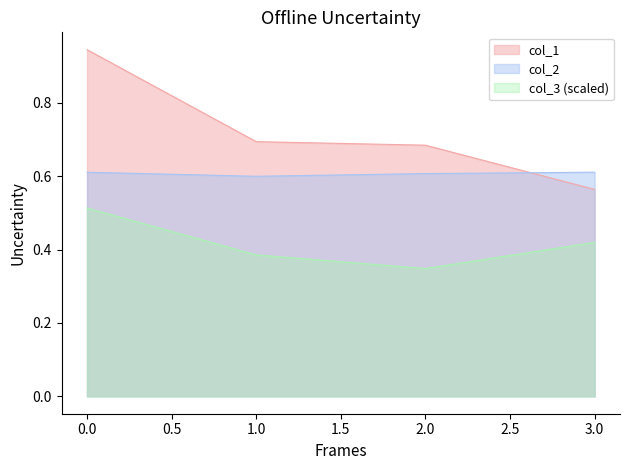

How many interior local valleys does the col_2 series have?

1